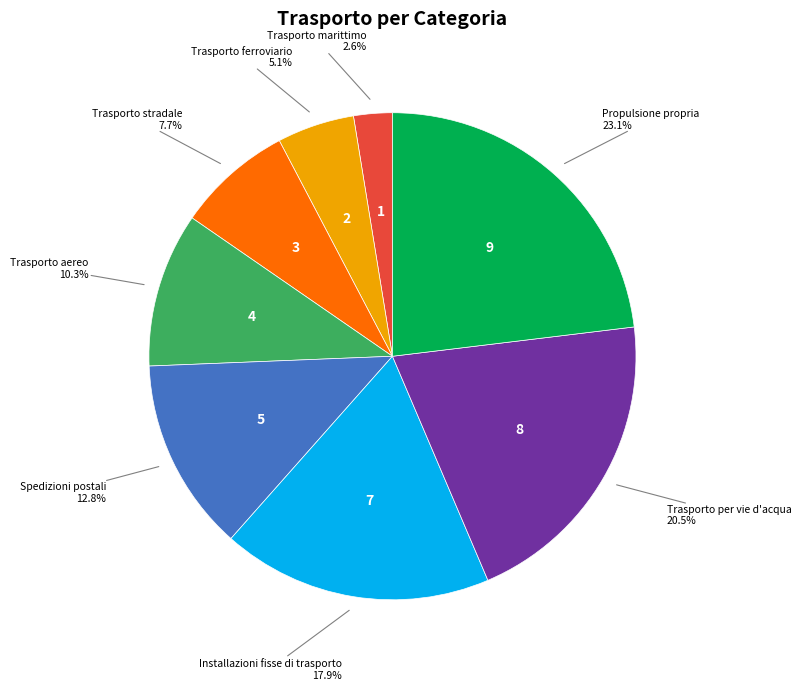

Is there any slice that represents more than half of the pie?

No